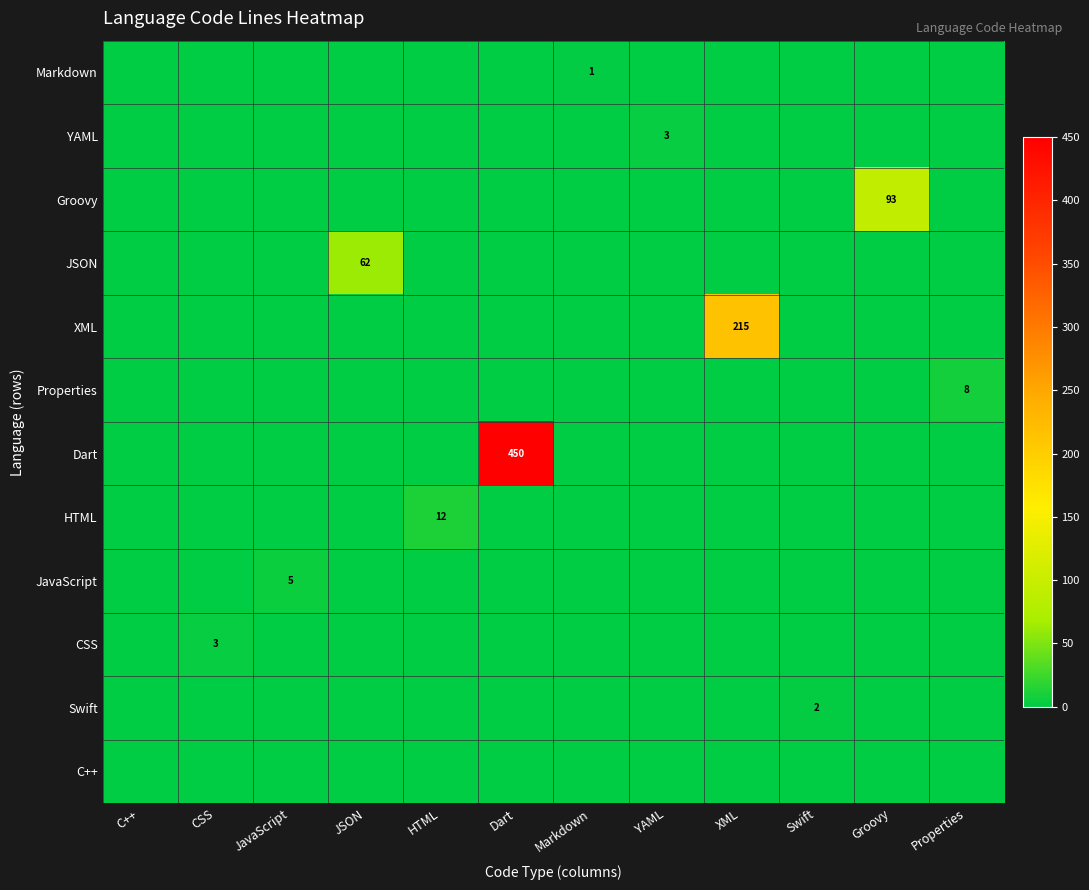

The YAML series shows 2 at YAML. True or false?

False